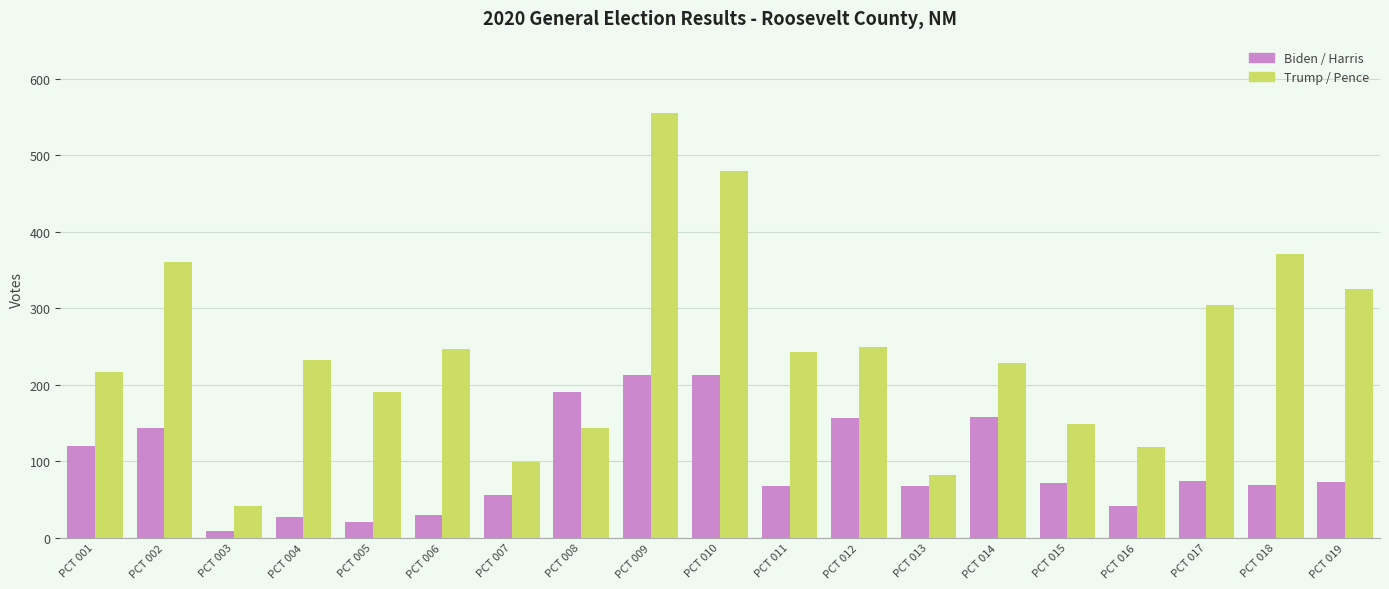

At which category is the sum across all series the highest?

PCT 009